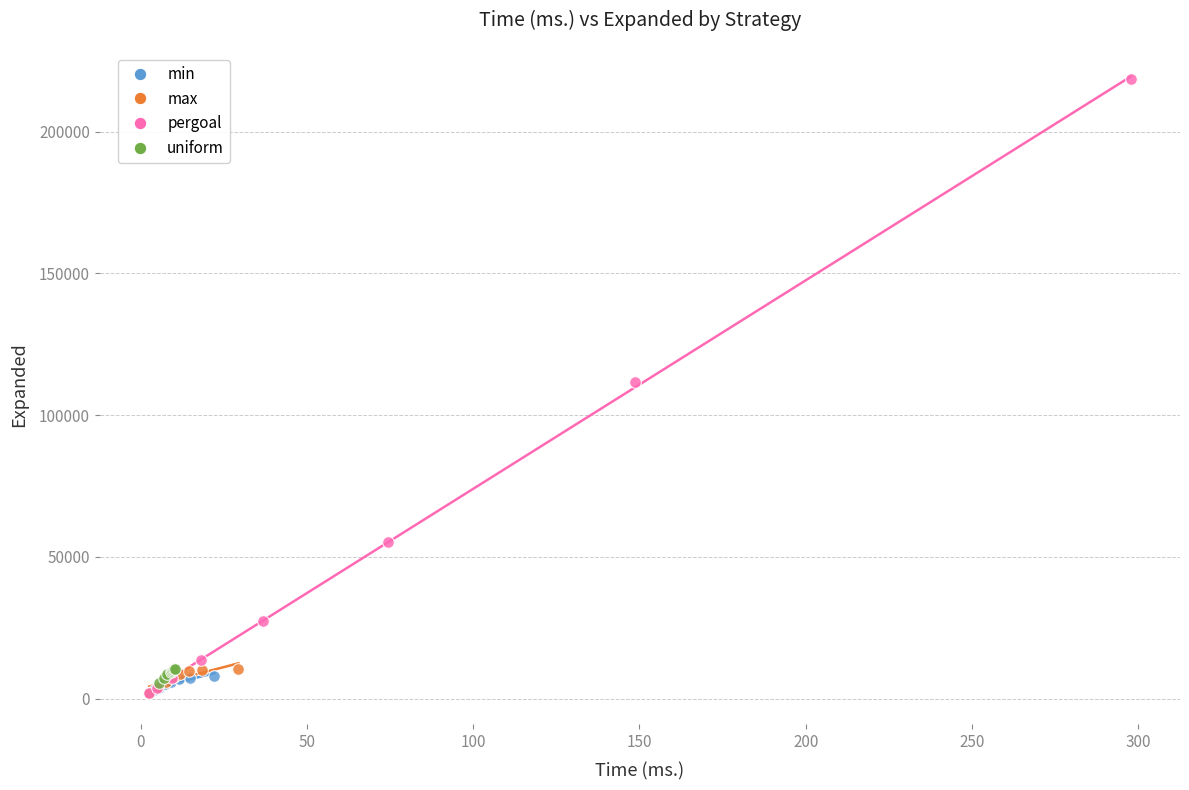

What are all the series names shown in the legend?

min, max, pergoal, uniform